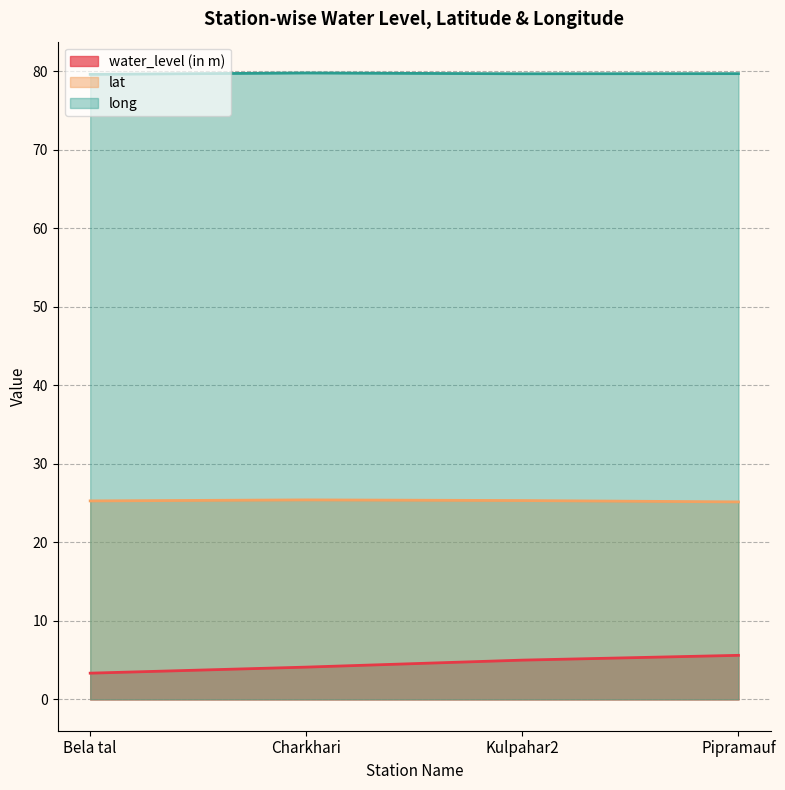

Reading left to right, extract all data points from this chart.

water_level (in m): 3.3	4.1	5.0	5.6
lat: 25.3	25.4	25.3	25.1
long: 79.6	79.8	79.7	79.7